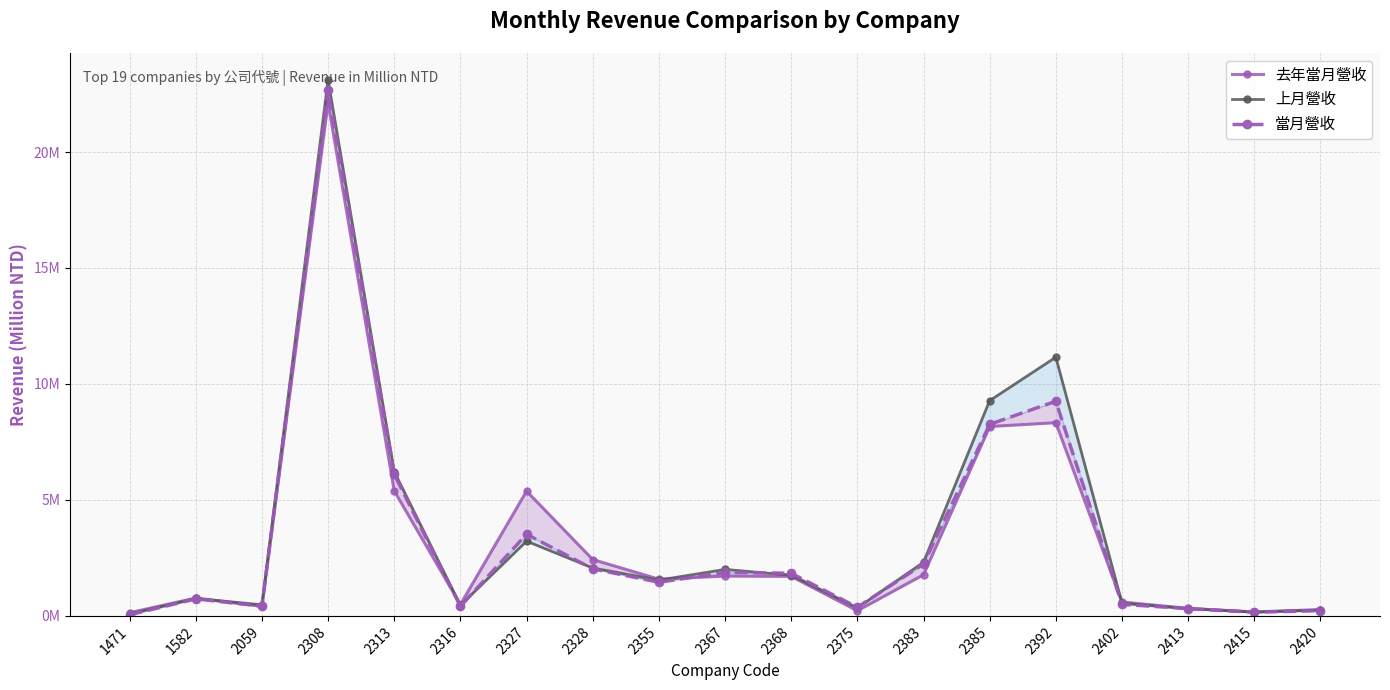

Between which two adjacent categories do 當月營收 and 去年當月營收 first intersect?

1582 and 2059